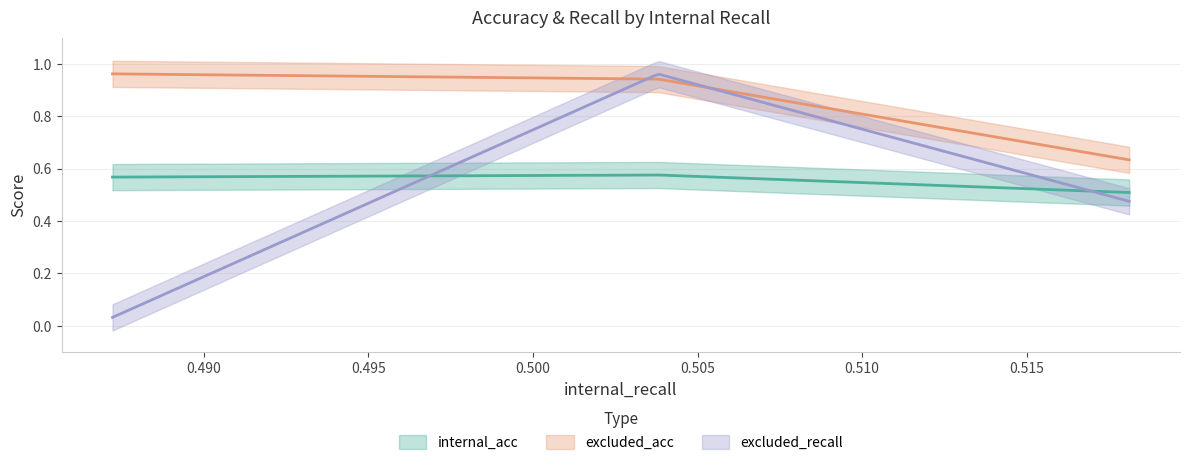

What are all the series names shown in the legend?

internal_acc, excluded_acc, excluded_recall